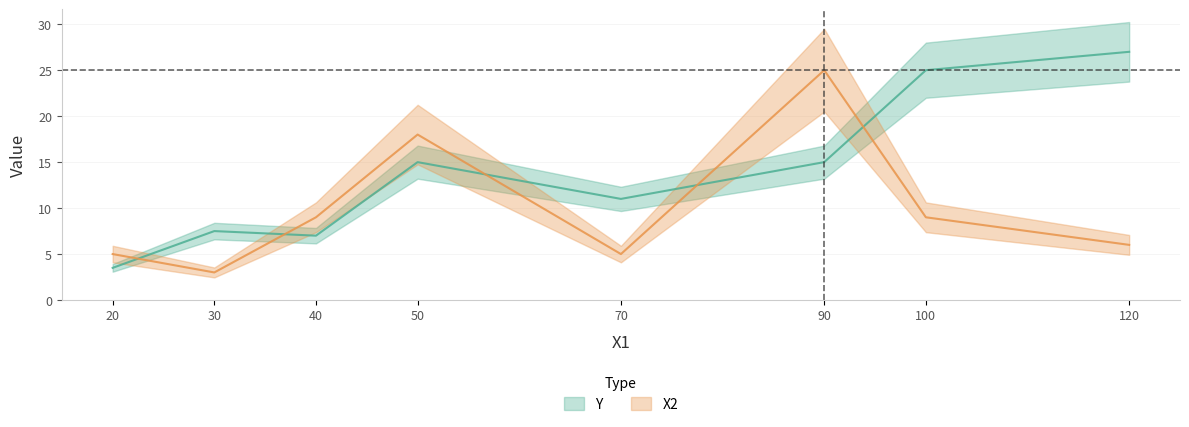

What is the difference between the Y values at 40 and 90?

8.0